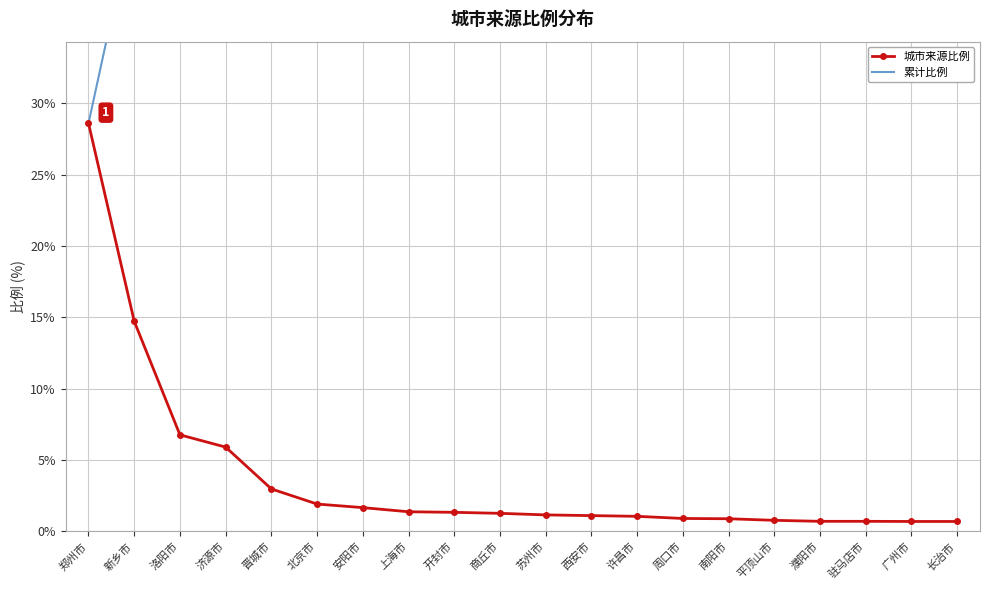

What is the difference between the second highest and minimum values in the 累计比例 series?

46.0